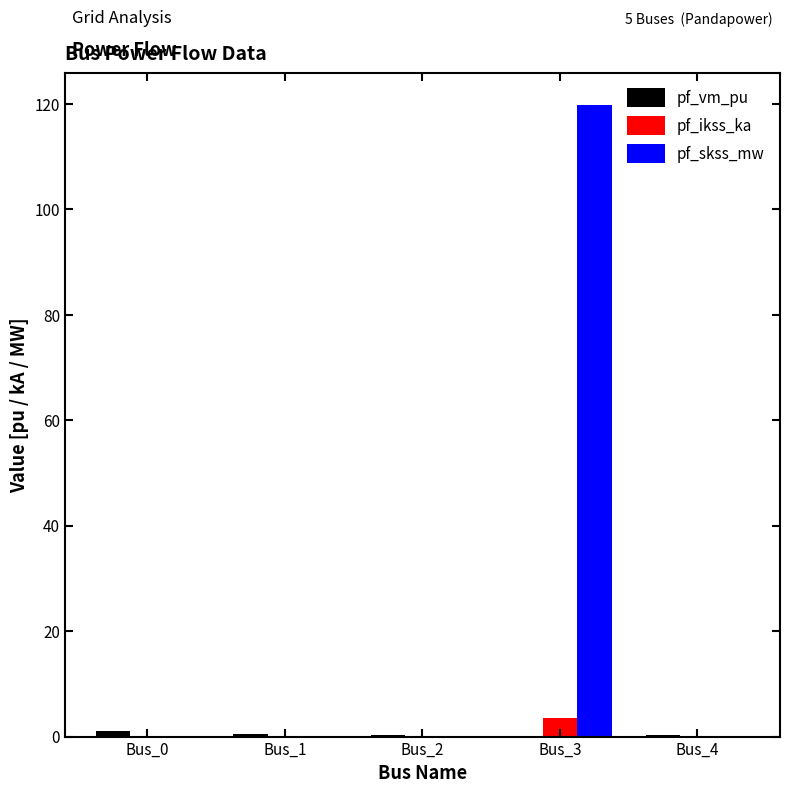

Count the number of data series in this chart.

3